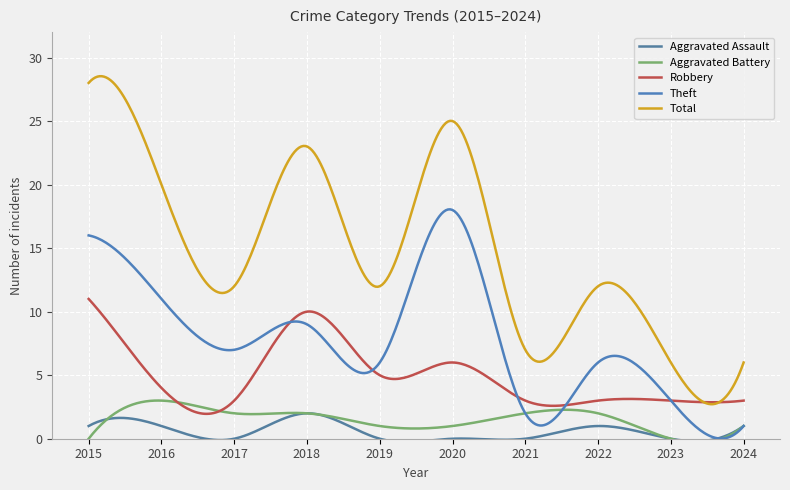

What is the value of the Robbery point at the 2nd from the left?

4